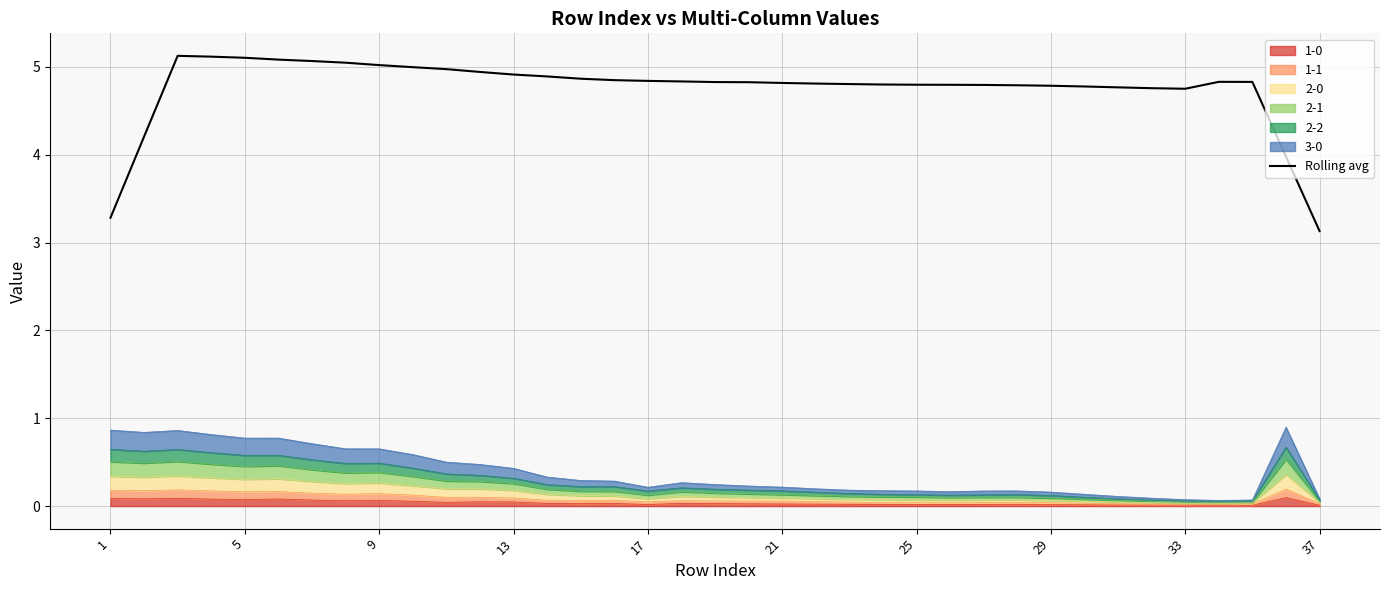

How many values exceed 4?

34